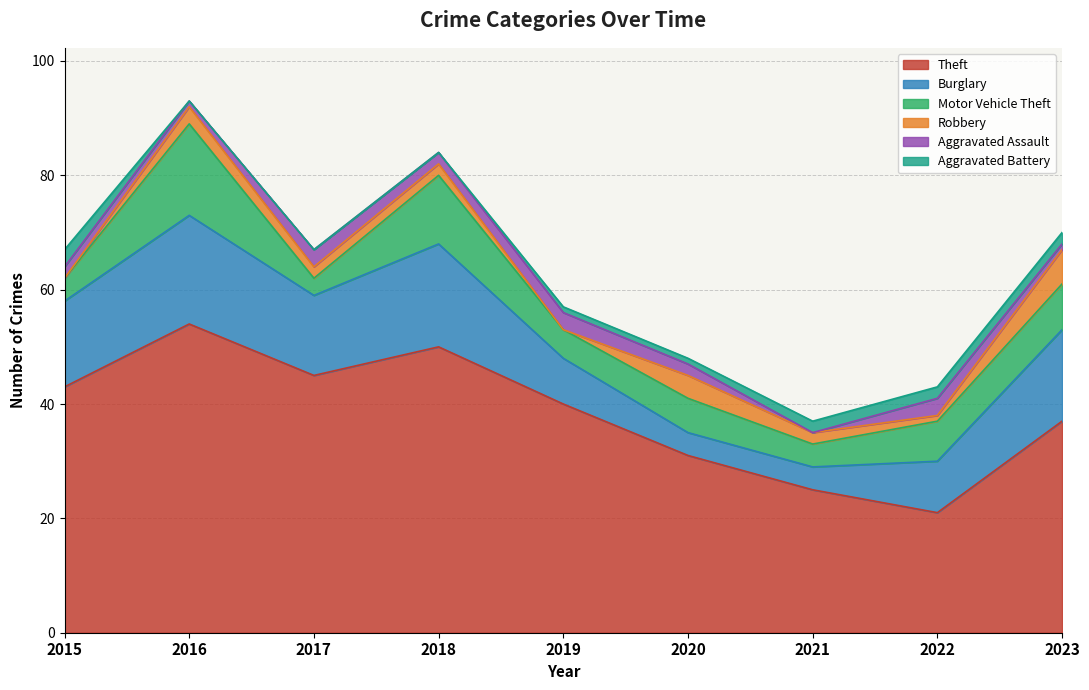

What is the average value of the Robbery series?

2